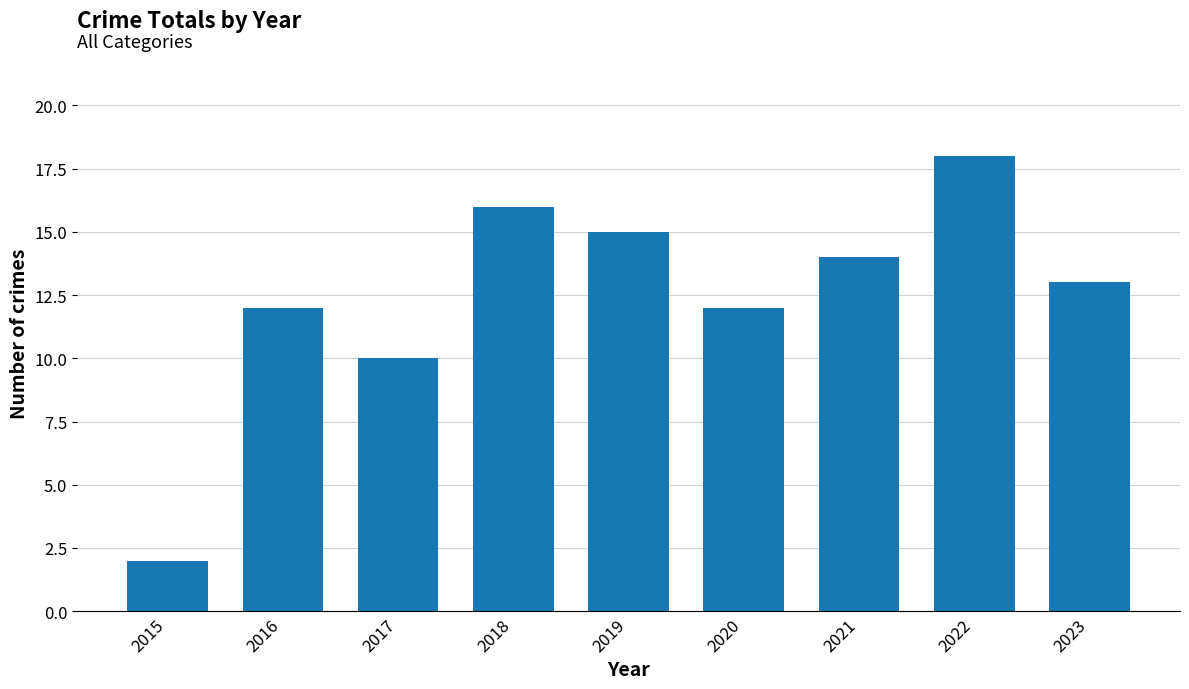

What is the average value?

12